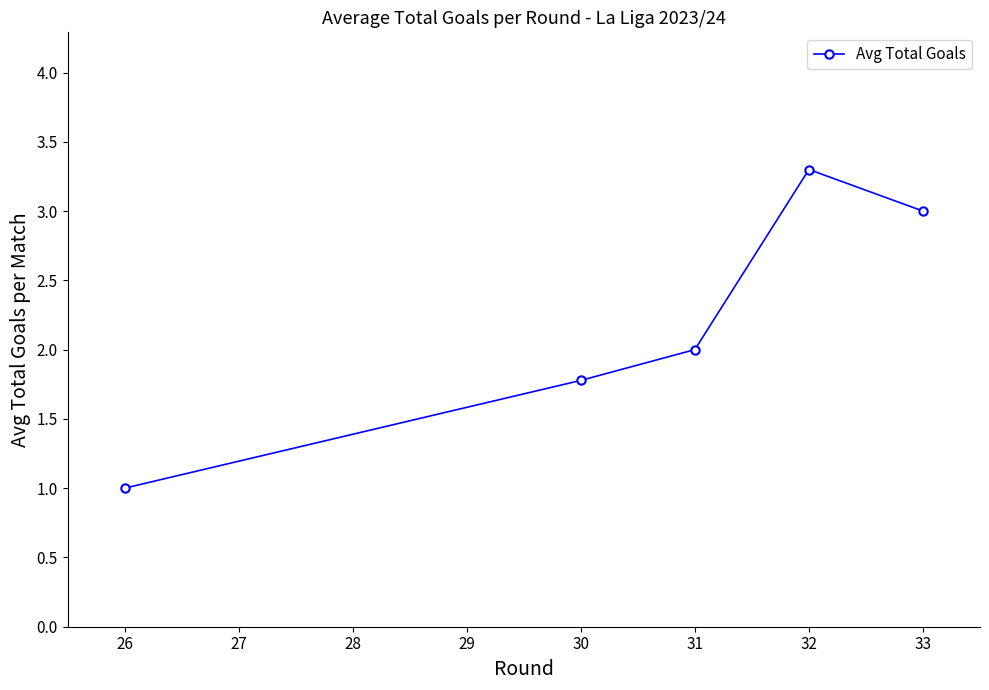

Is it true that the value at 31 is 2.0?

True